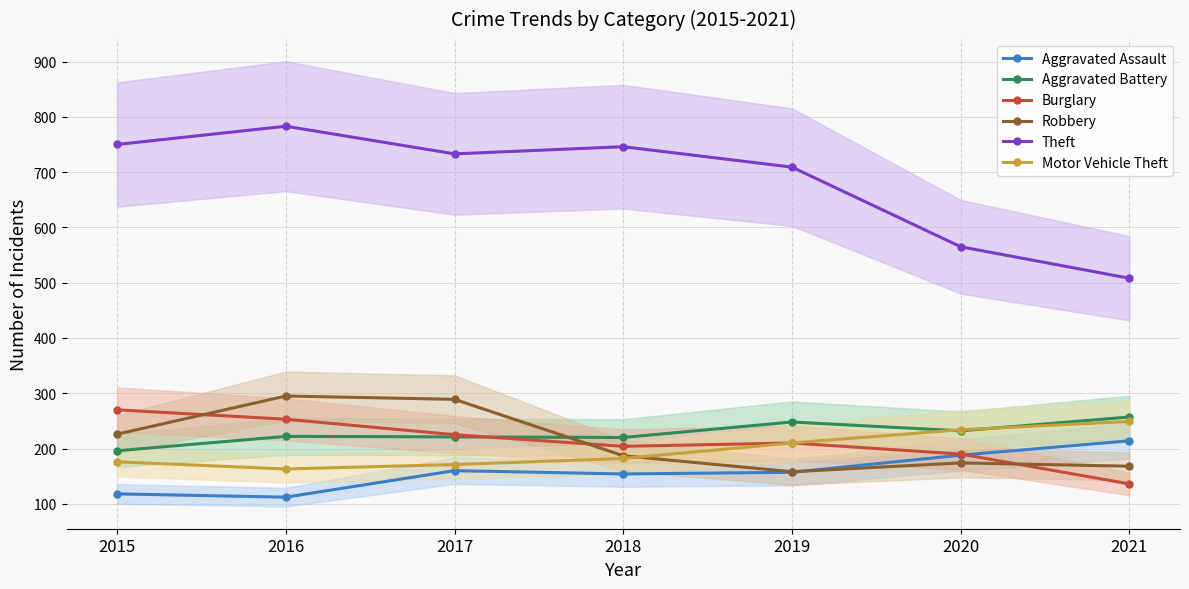

Rank the series at 2019 from highest to lowest value.

Theft, Aggravated Battery, Burglary, Motor Vehicle Theft, Robbery, Aggravated Assault